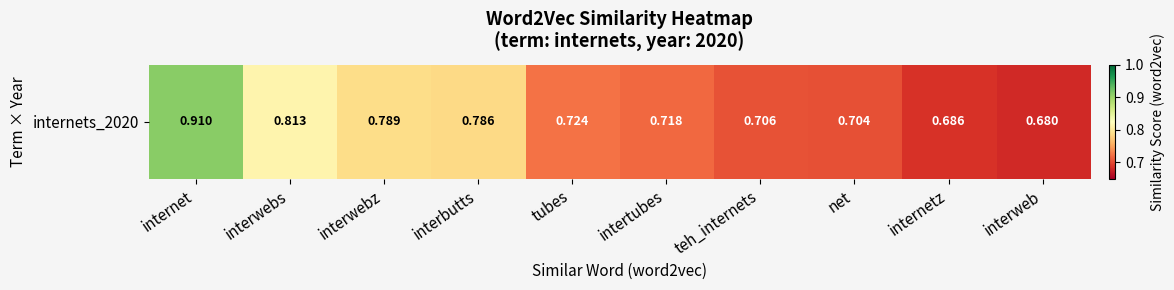

Reading left to right, what are all the values shown in this chart?

internet=0.9	interwebs=0.8	interwebz=0.8	interbutts=0.8	tubes=0.7	intertubes=0.7	teh_internets=0.7	net=0.7	internetz=0.7	interweb=0.7